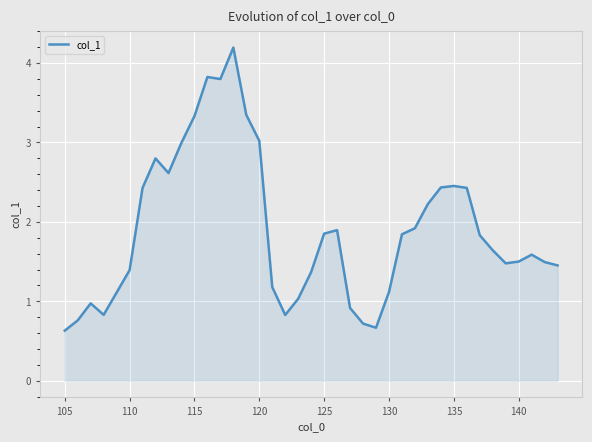

What is the maximum value shown in the chart?

4.2